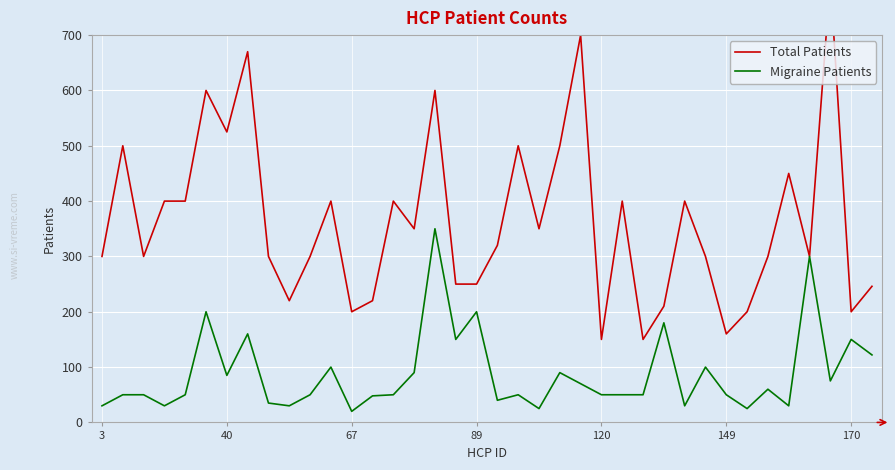

What is the minimum value for Migraine Patients?

20